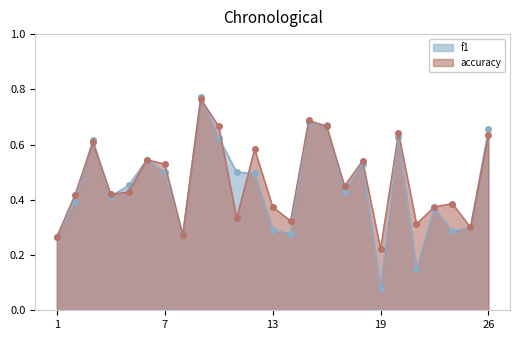

In f1, how many points are higher than both neighbors (excluding endpoints)?

7